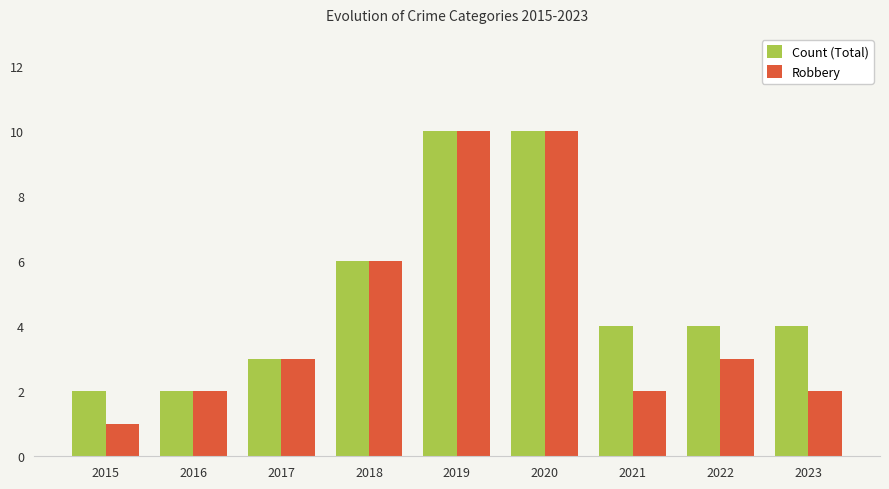

What is the value of the Robbery bar at the 8th from the left?

3